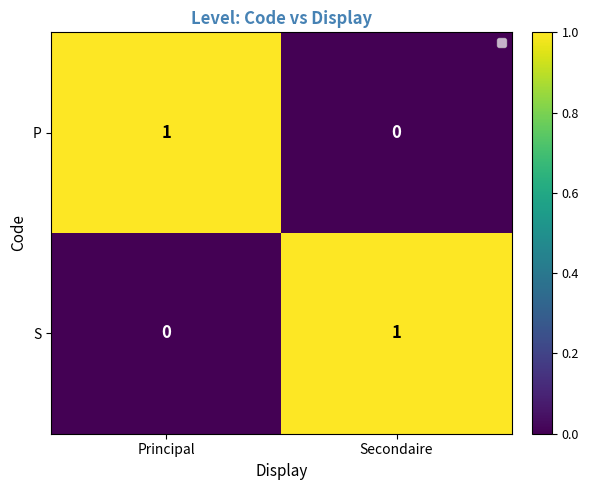

True or false: S has a value of 0 at Principal.

True